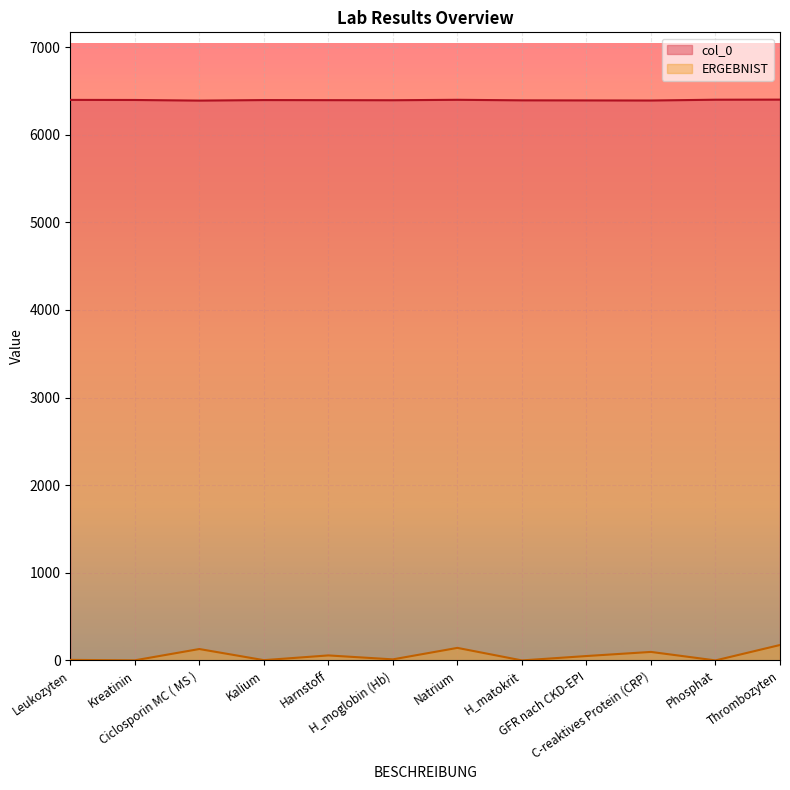

The col_0 series shows 8794 at Leukozyten. True or false?

False